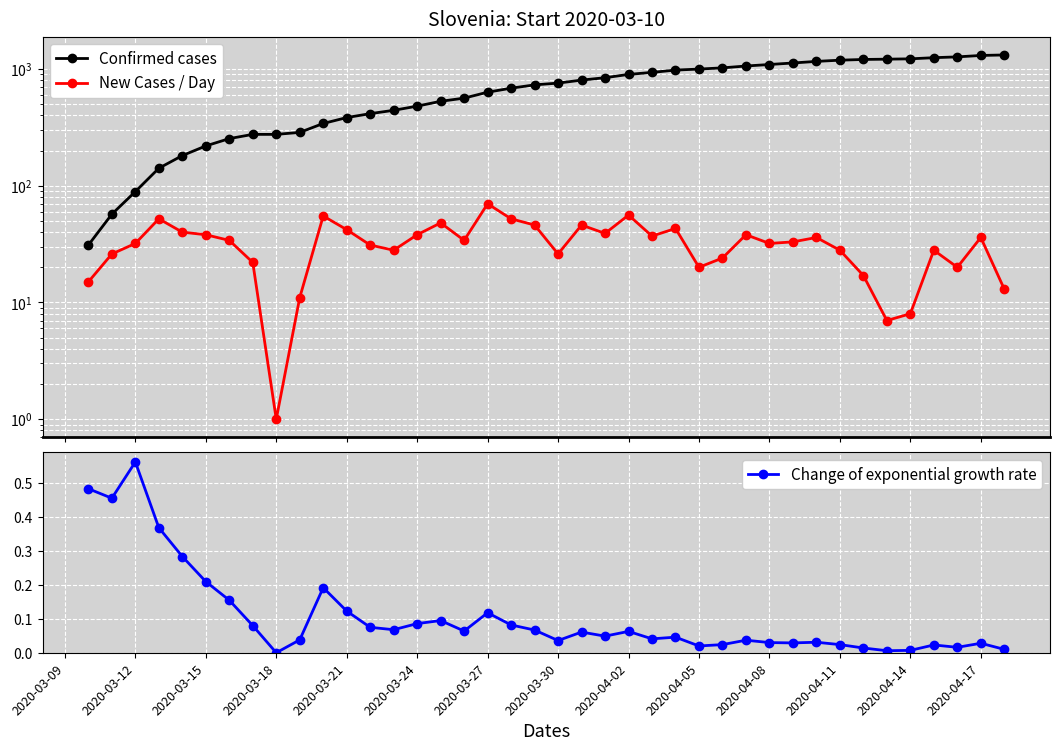

At which label does Change of exponential growth rate reach its peak?

2020-03-12